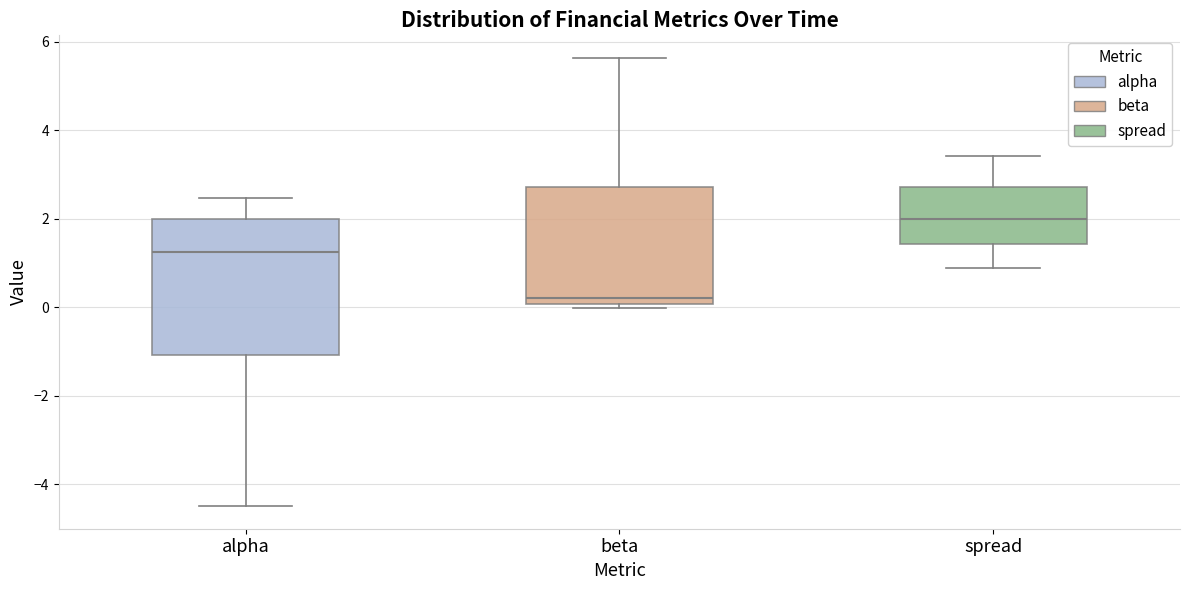

Reading left to right, read every box against the y-axis: the position of its median line, the range the box covers, and the ends of its whiskers. The values are not printed on the chart, so give them approximately, as read against the axis.

alpha: median 1.2, box -1.0 to 2.0, whiskers -4.6 to 2.4
beta: median 0.2, box 0.0 to 2.8, whiskers 0.0 (just below the box's lower edge) to 5.6
spread: median 2.0, box 1.4 to 2.8, whiskers 0.8 to 3.4